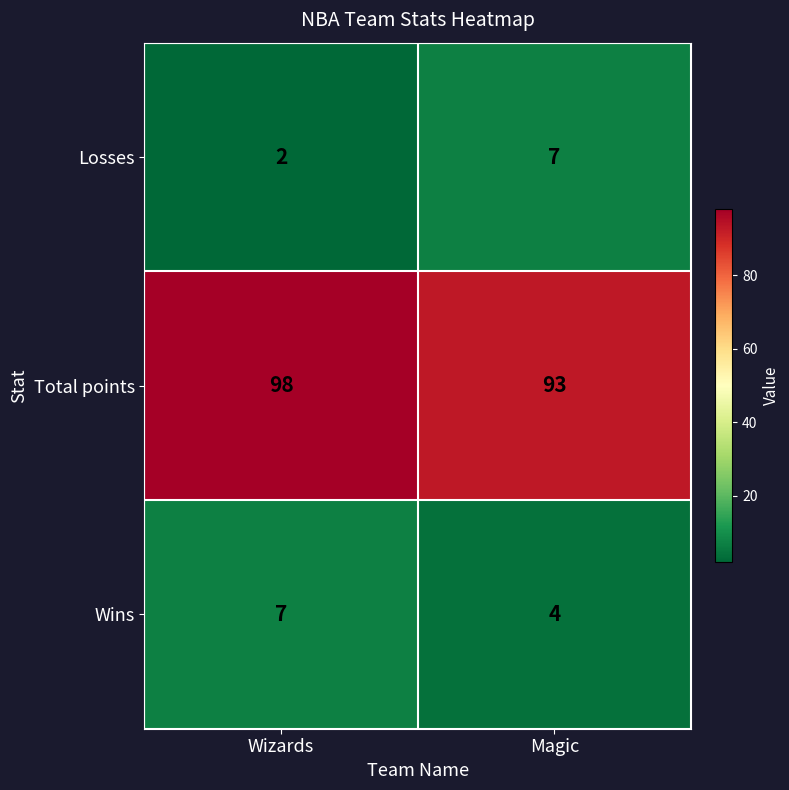

What is the difference between the highest and lowest values at Magic?

89